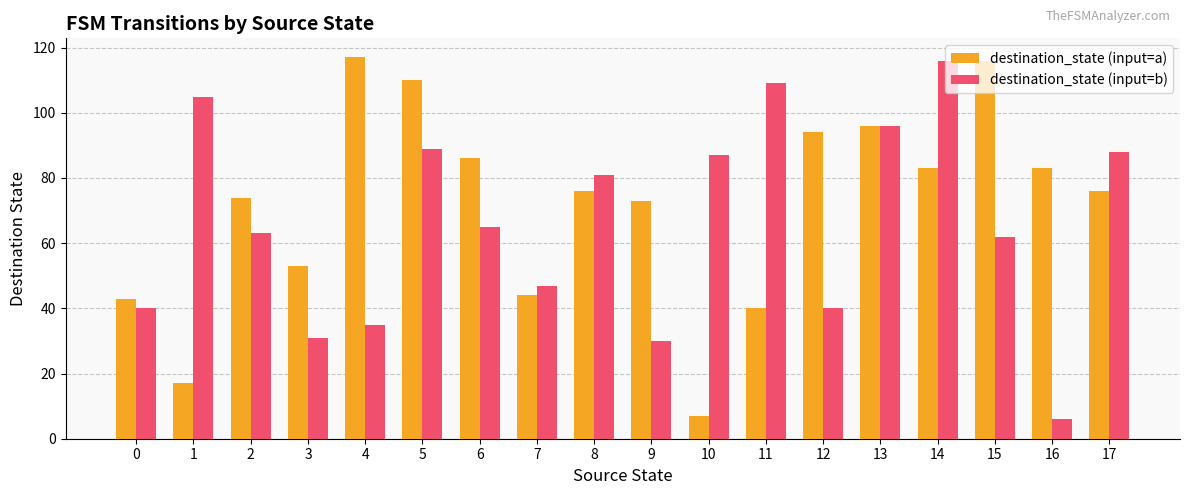

What is the smallest value displayed?

6